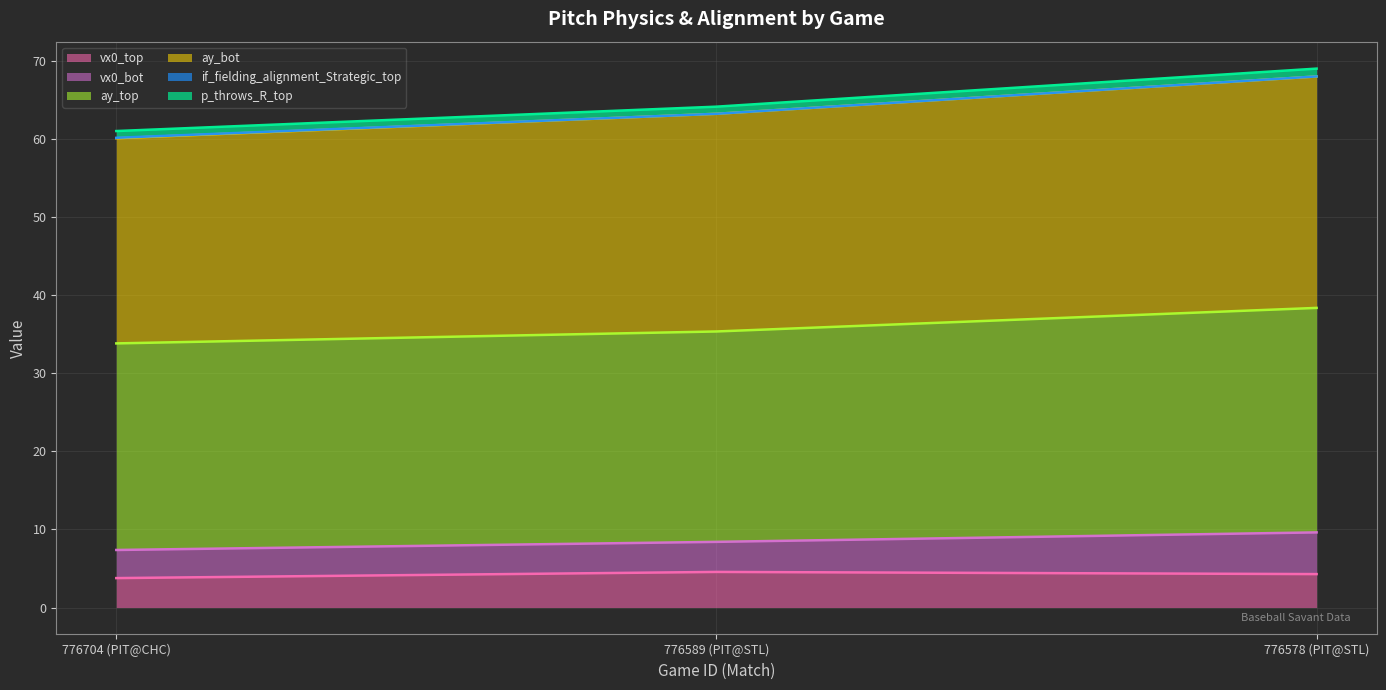

Is it true that vx0_top equals 4.3 at 776578 (PIT@STL)?

True